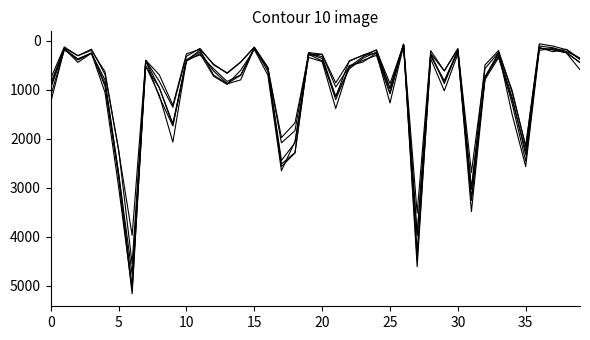

How many lines are shown in the chart?

6